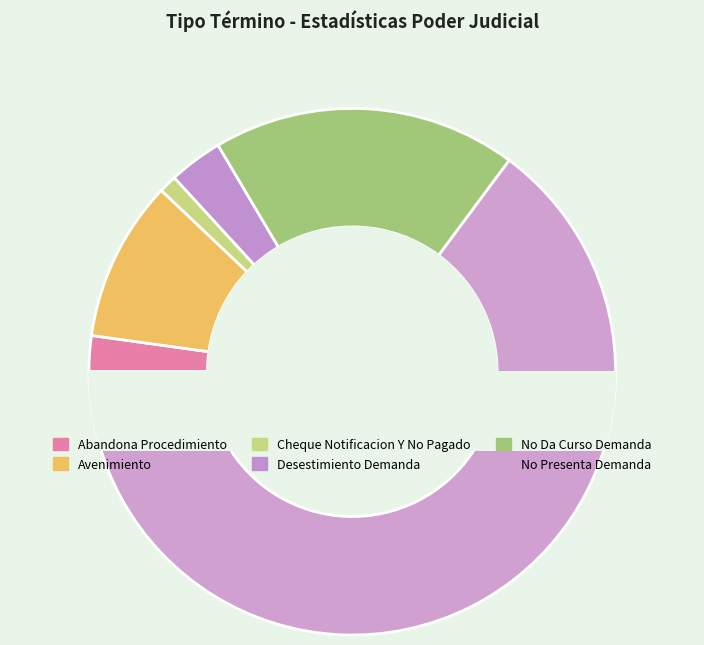

What is the largest slice in the pie chart?

No Presenta Demanda